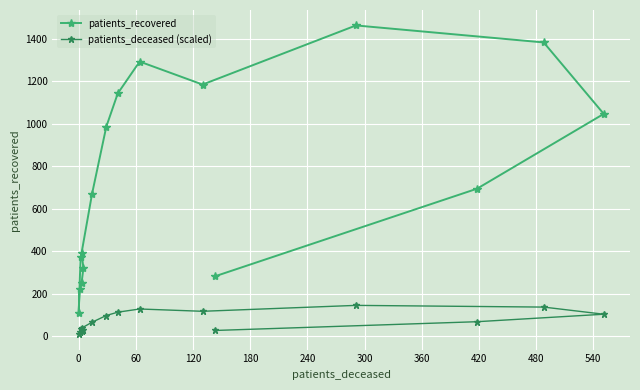

Is this an area chart (filled region under the line)?

No